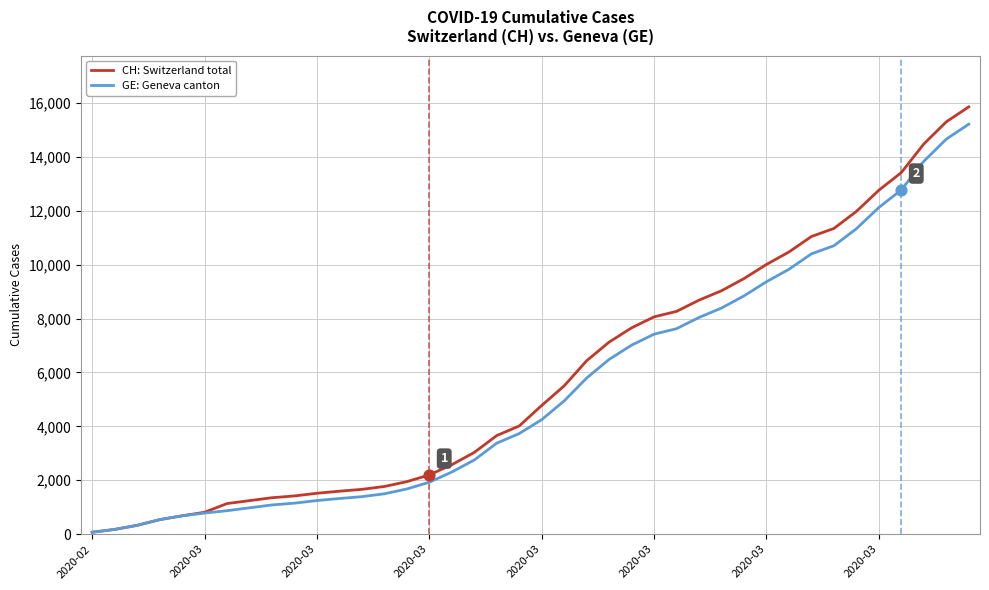

At how many categories does at least one series exceed 8802?

12